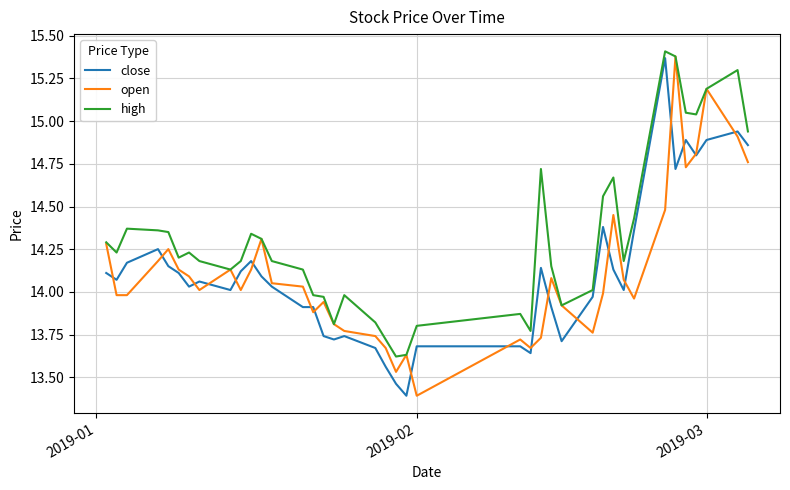

What is the lowest value of the close series?

13.4